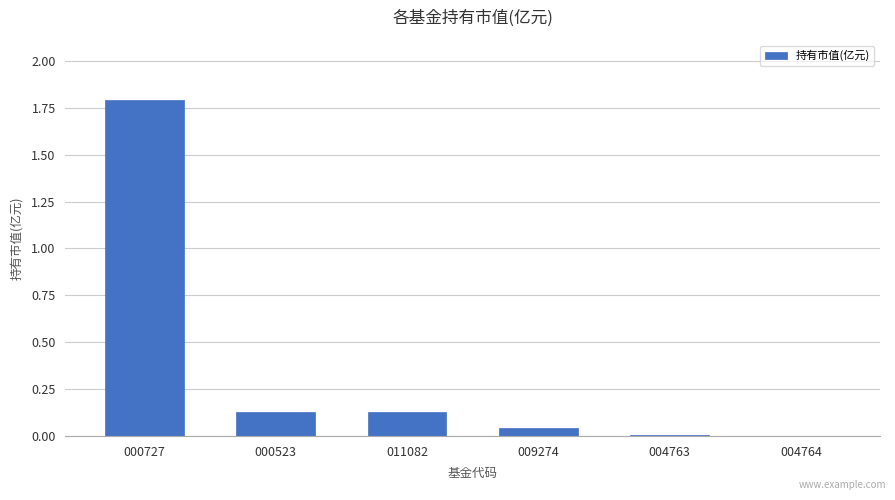

Which category has the highest value across all series?

000727